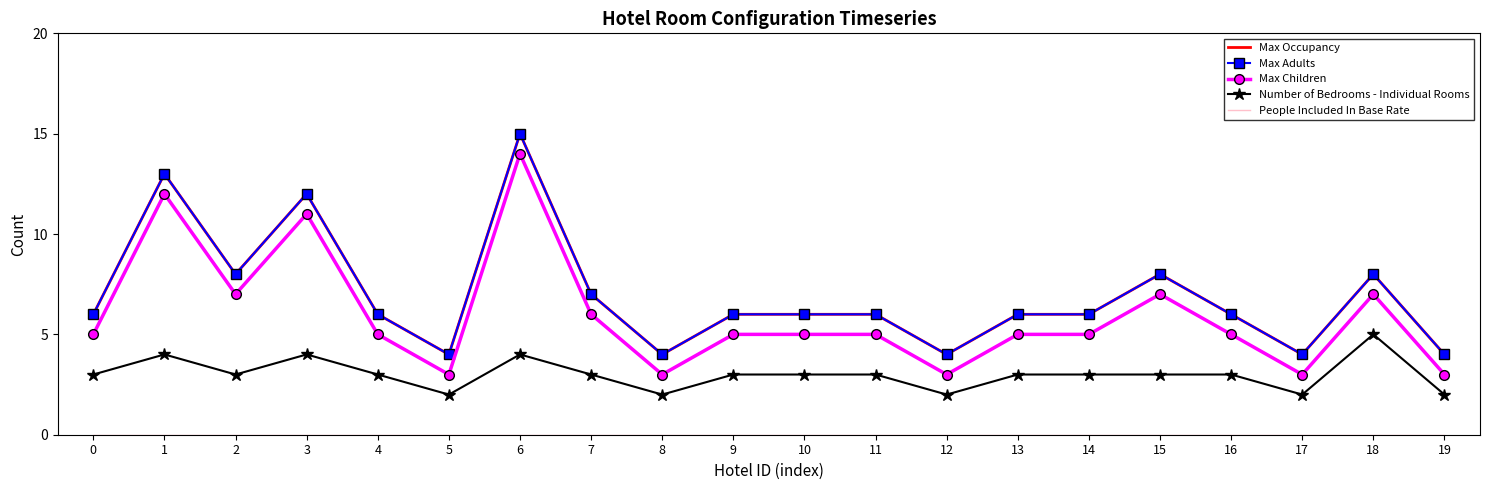

Where is the first local minimum for Max Children?

2